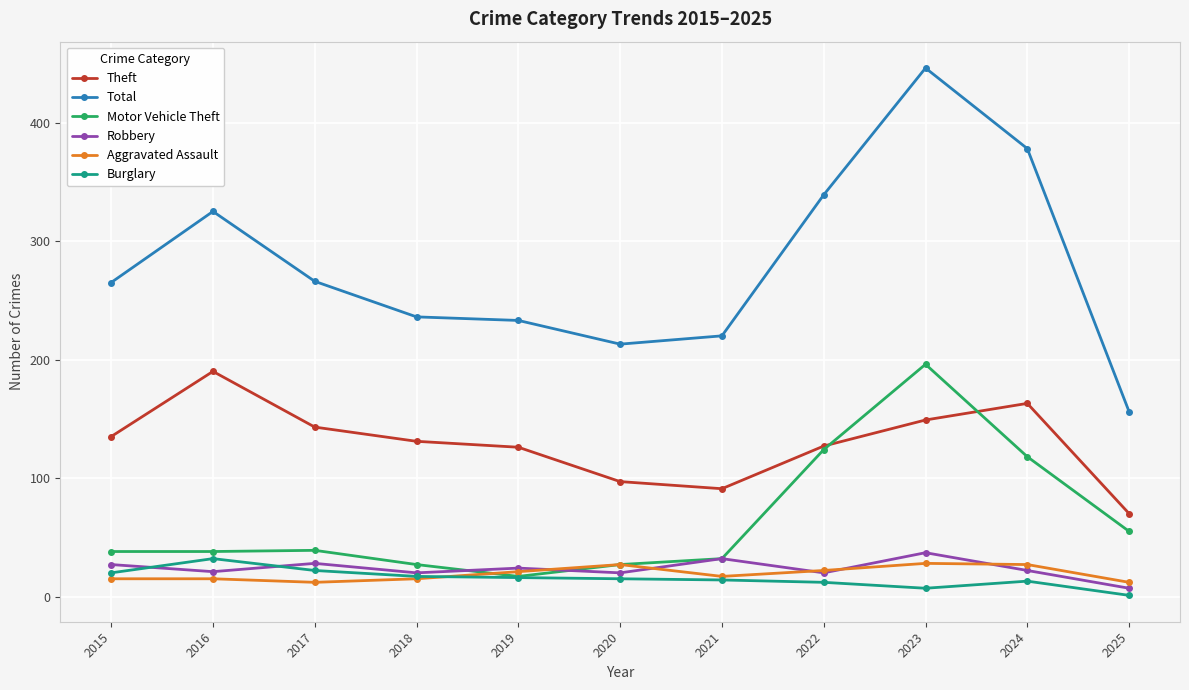

What is the smallest value displayed?

1